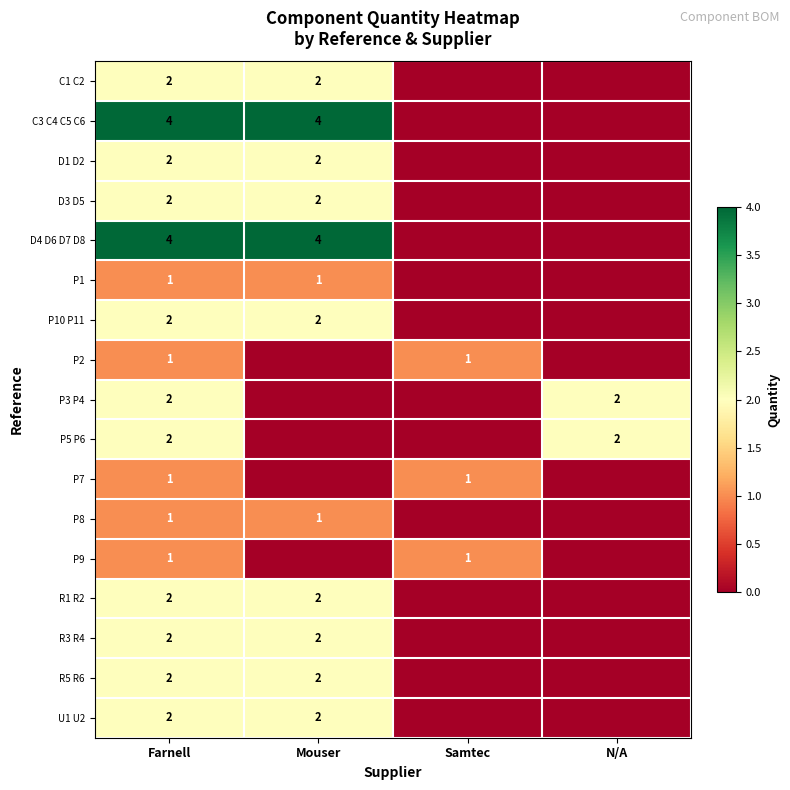

What is the greatest value displayed?

4